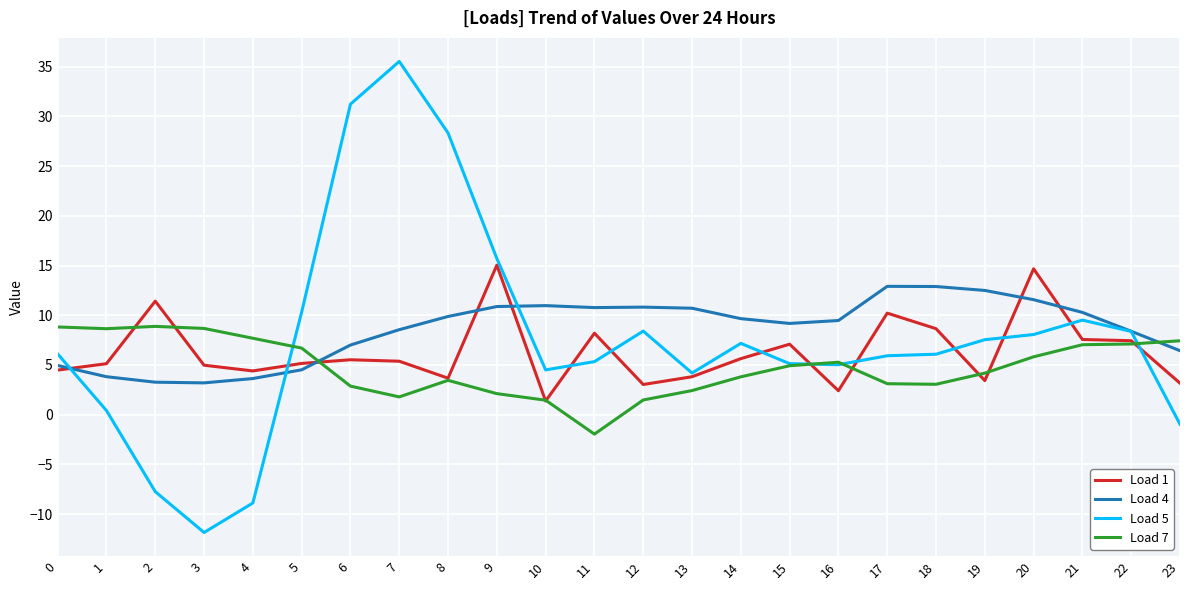

Which series has the largest range (max minus min)?

Load 5